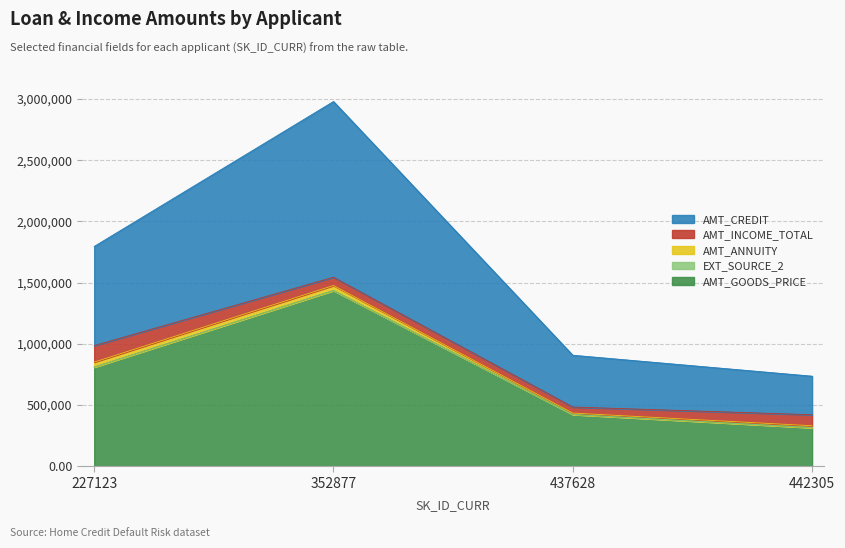

Reading right to left, what are all the values shown in this chart?

AMT_GOODS_PRICE: 442305=315000.0	437628=423000.0	352877=1435500.0	227123=810000.0
EXT_SOURCE_2: 442305=0.6	437628=0.2	352877=0.4	227123=0.7
AMT_ANNUITY: 442305=15750.0	437628=11286.0	352877=40896.0	227123=40500.0
AMT_INCOME_TOTAL: 442305=90000.0	437628=49500.0	352877=67500.0	227123=135000.0
AMT_CREDIT: 442305=315000.0	437628=423000.0	352877=1435500.0	227123=810000.0